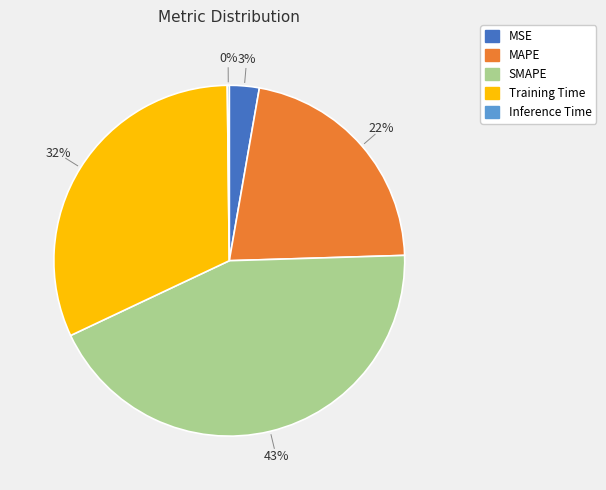

To the nearest percent, what is the average slice percentage?

20%